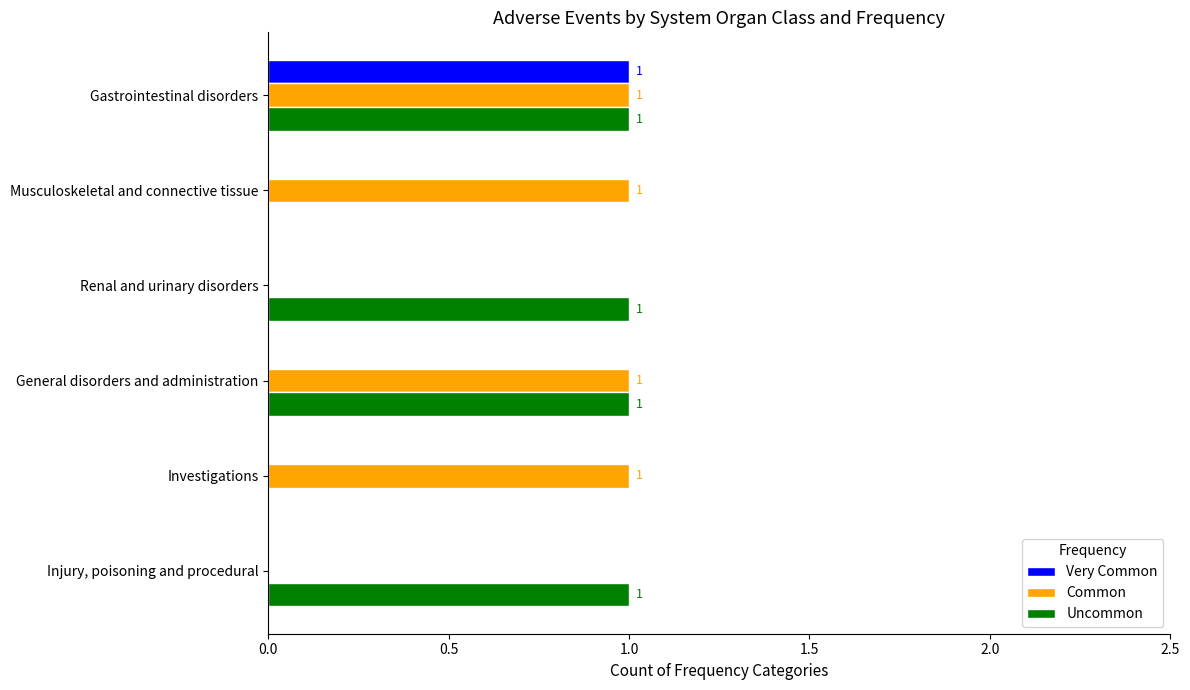

How many values in Very Common are above zero?

1